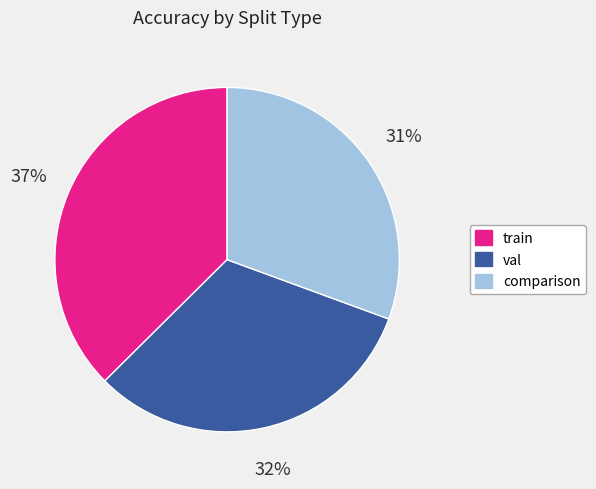

Count the number of slices in the pie.

3